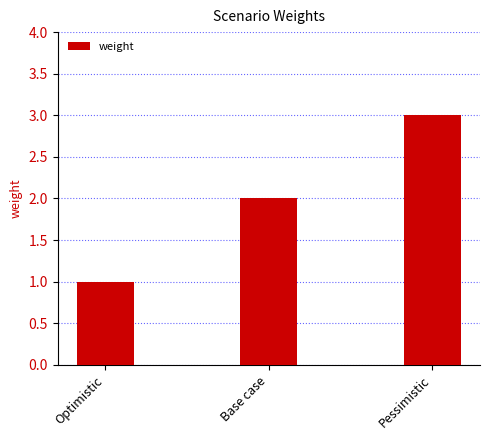

Count the values in the range 1 to 3.

3